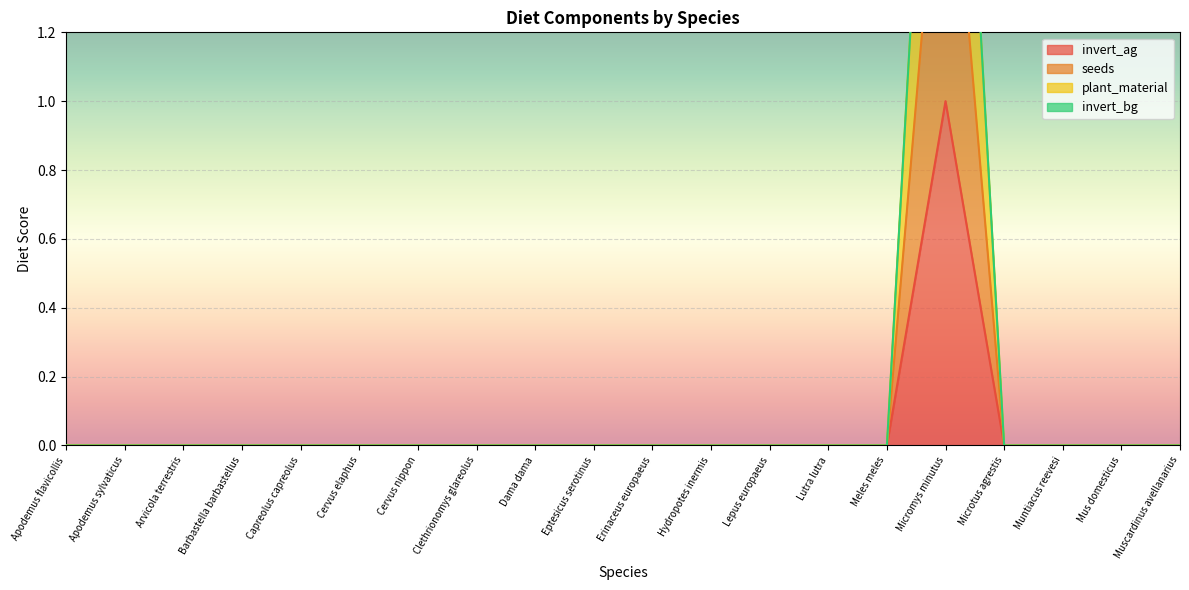

The value of invert_ag at Capreolus capreolus is 0. True or false?

True